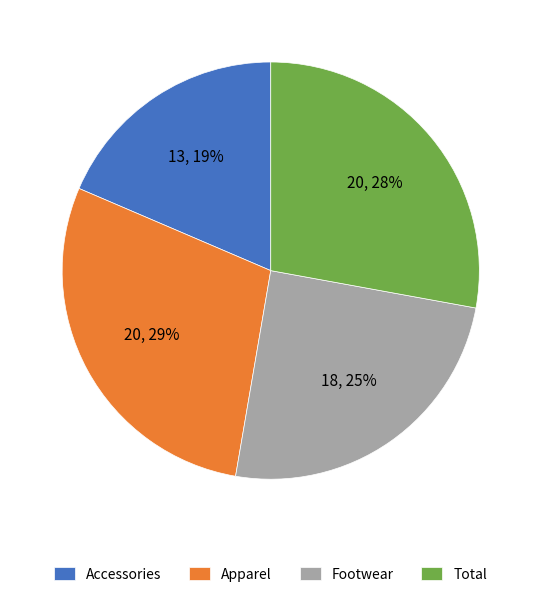

To the nearest percent, what is the average slice percentage?

25%